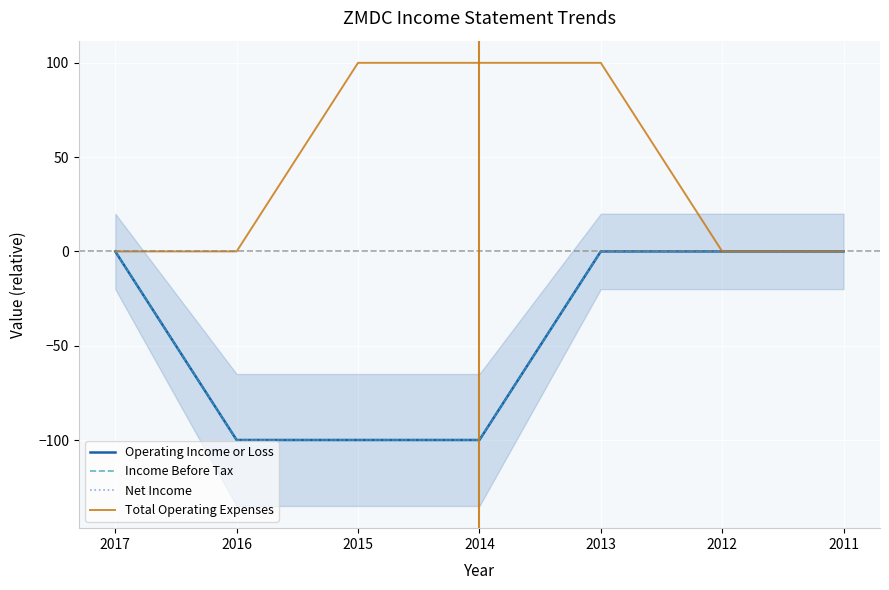

Which label corresponds to the smallest value in the chart?

2016